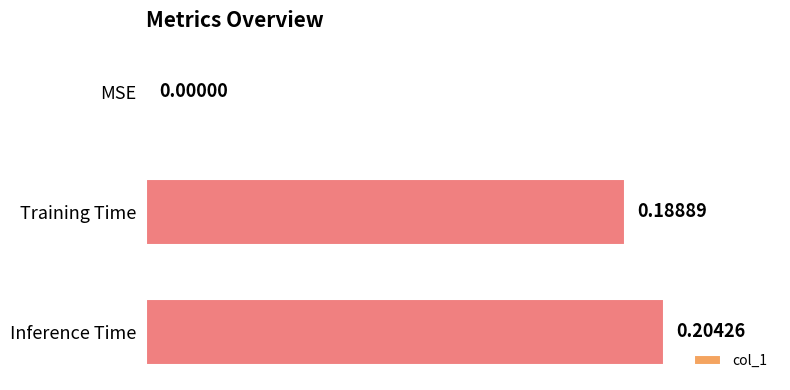

At which category does the chart reach its peak across all series?

Inference Time